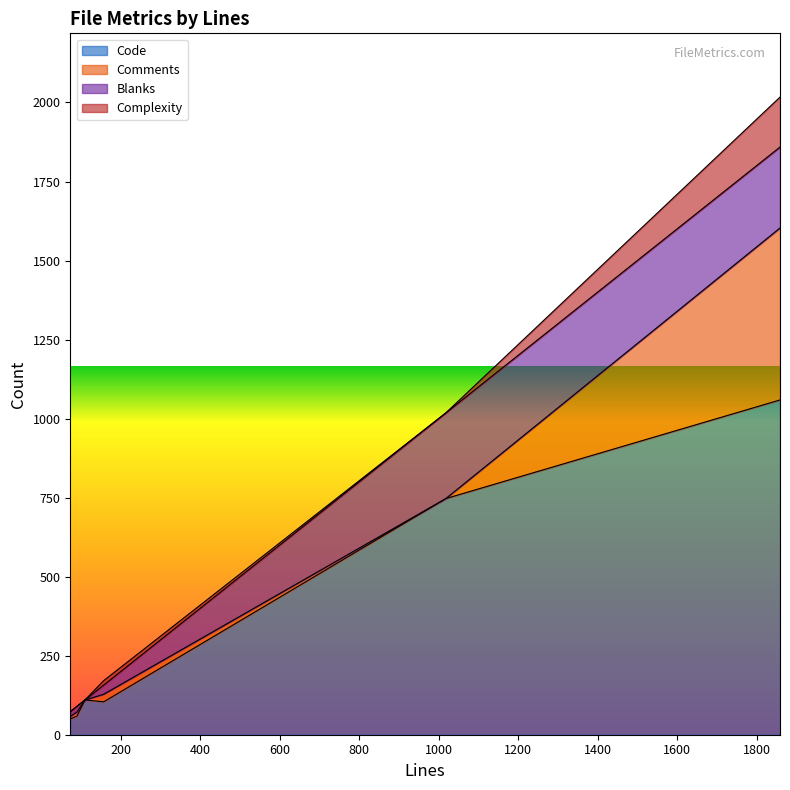

The Comments series shows 17 at 90. True or false?

False